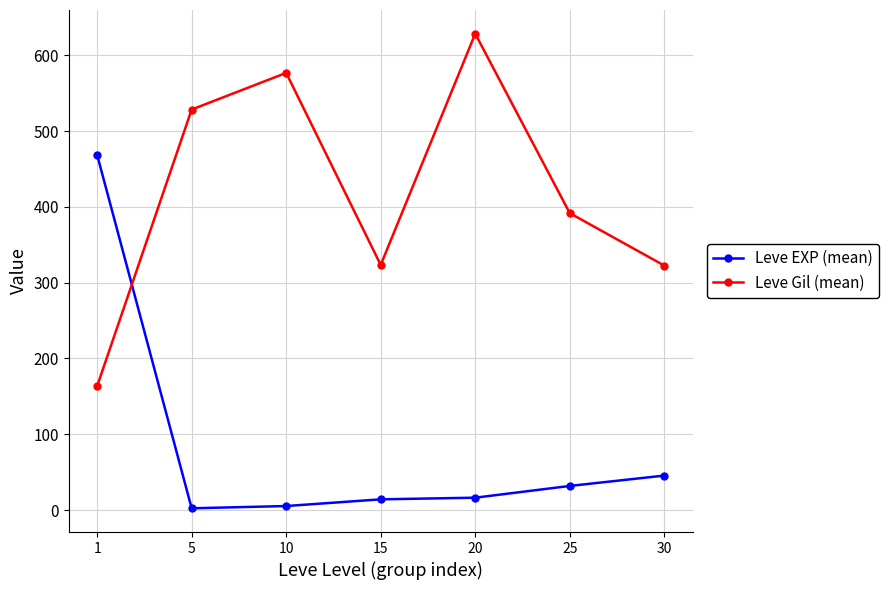

True or false: Leve EXP (mean) and Leve Gil (mean) intersect in this chart.

True